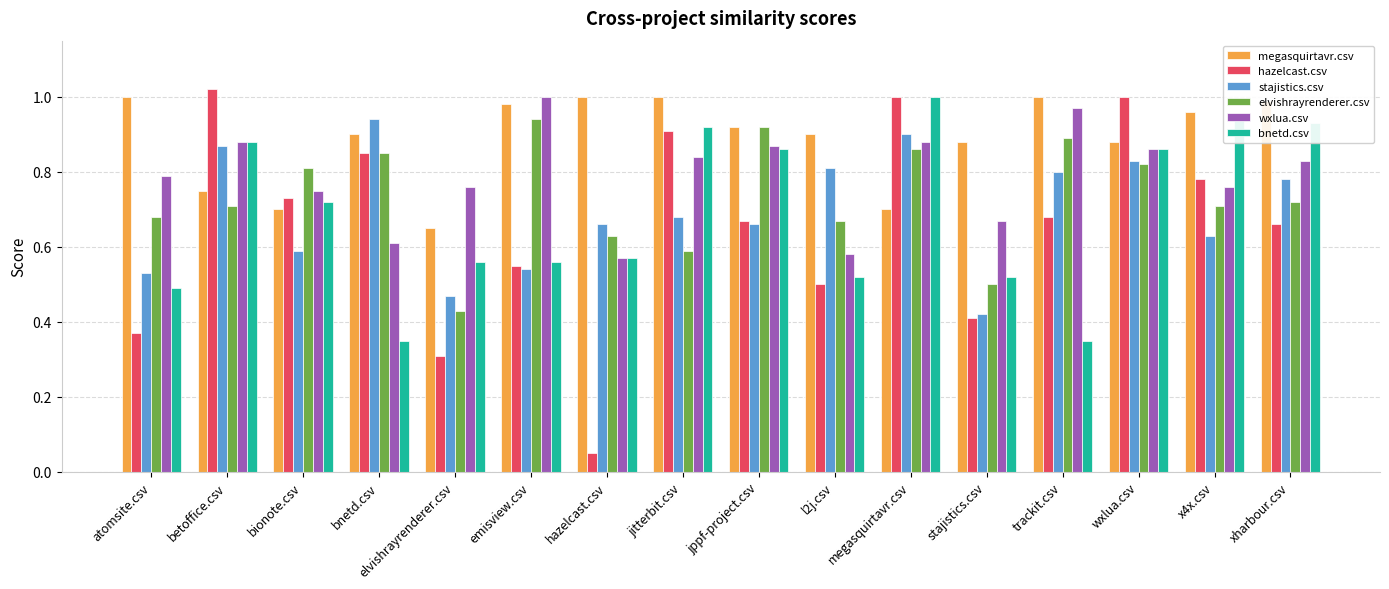

At which label is elvishrayrenderer.csv closest to 0?

elvishrayrenderer.csv